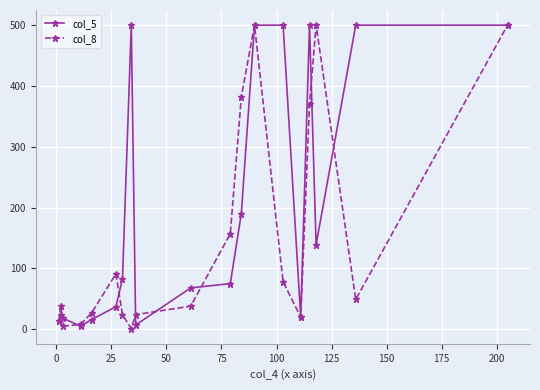

How many data points in col_8 are less than 38?

8